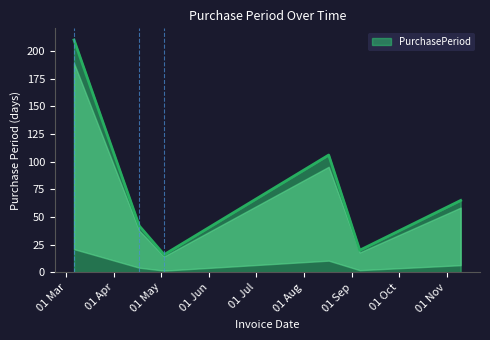

What is the difference between the maximum and second lowest values?

190